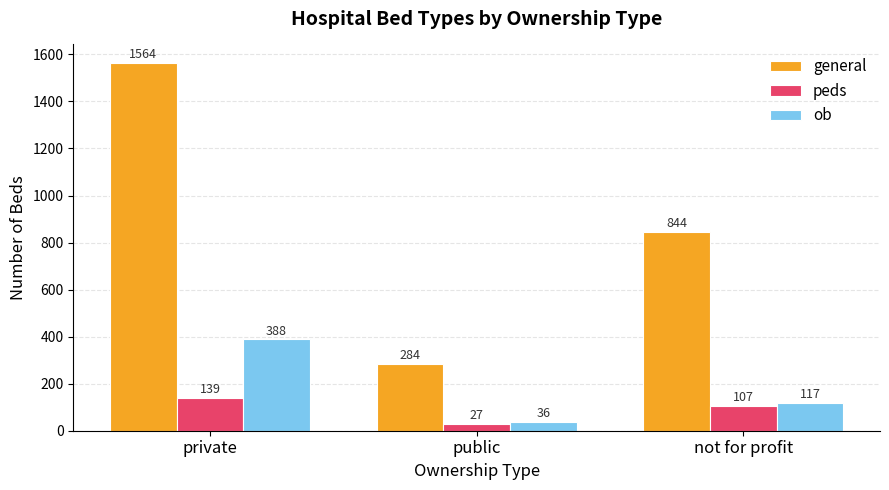

At which category is the sum across all series the highest?

private